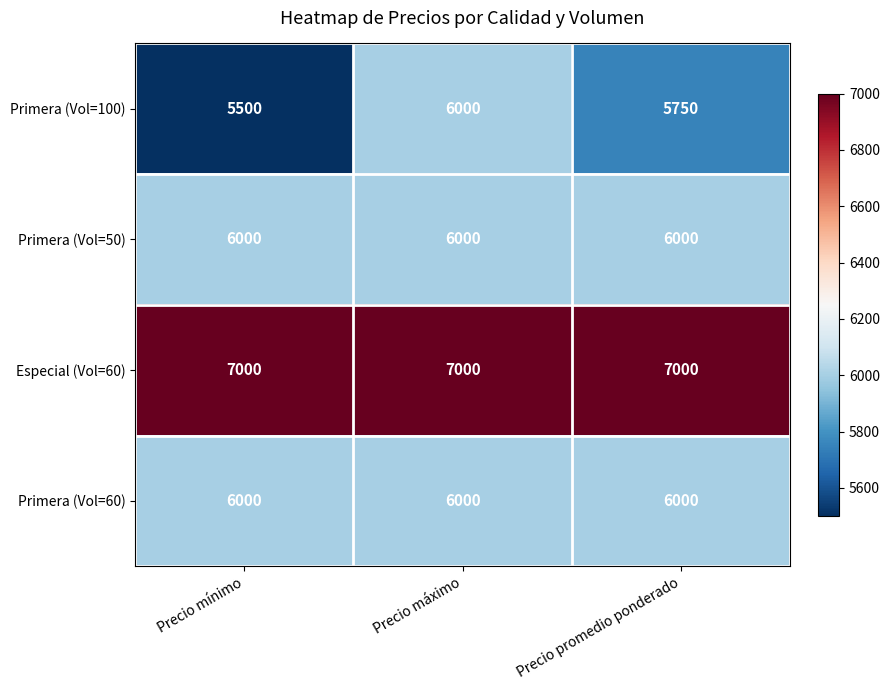

Between Precio mínimo and Precio máximo, which series saw the biggest shift?

Primera (Vol=100)